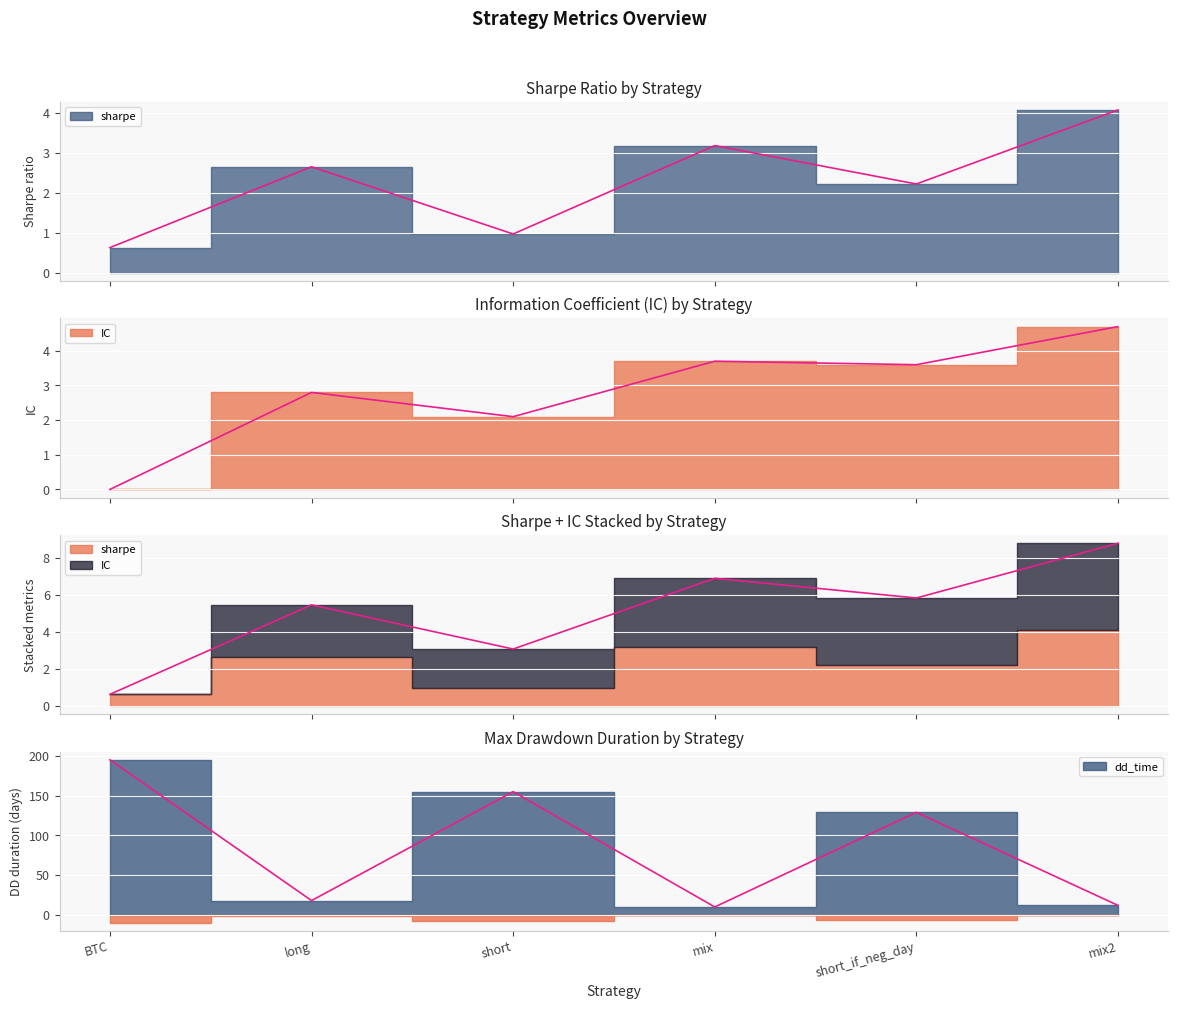

Rank the categories by sharpe value from lowest to highest.

BTC, short, short_if_neg_day, long, mix, mix2